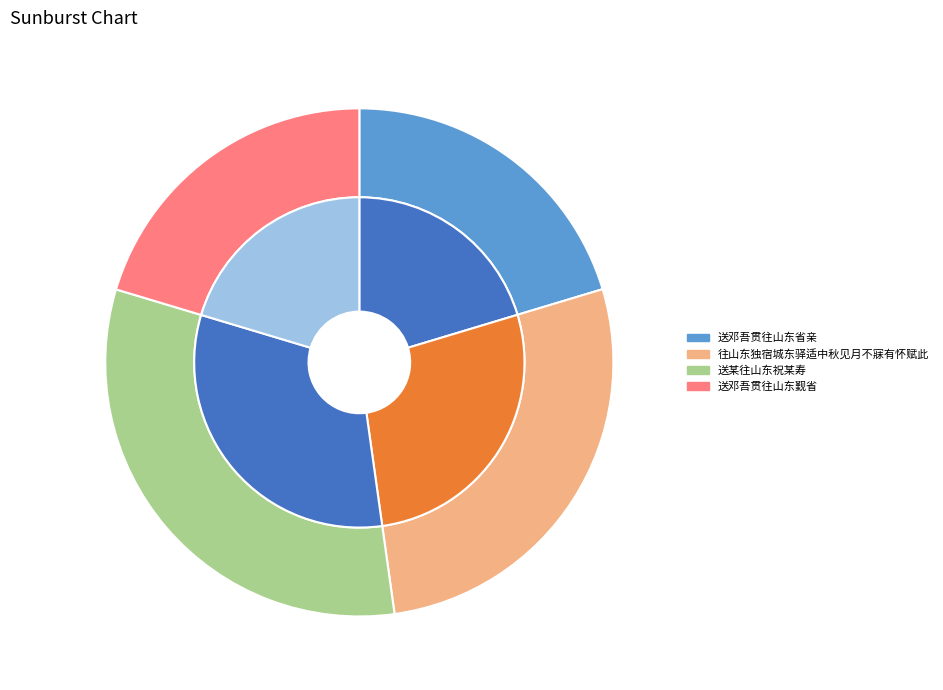

Count the number of slices in the pie.

4